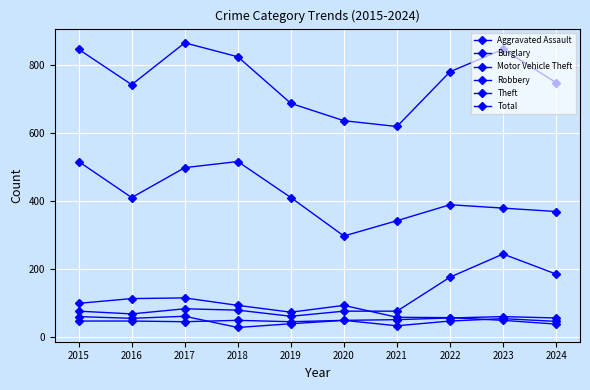

Which series has the largest range (max minus min)?

Total